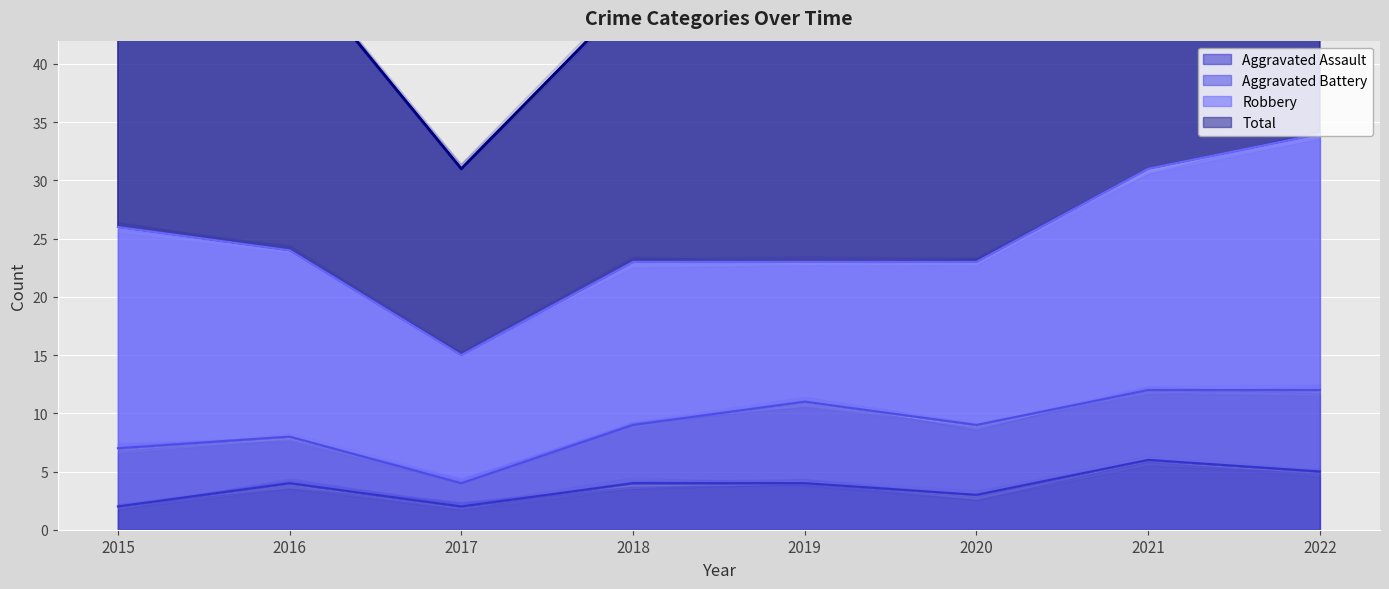

What is the value of the Total point at the 5th from the left?

46